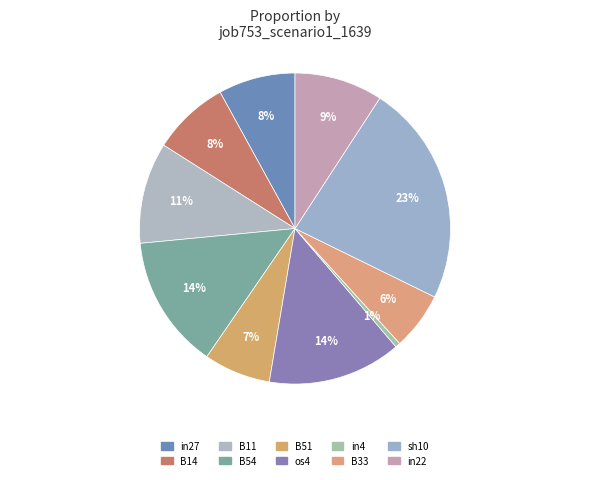

True or false: in27 accounts for 8% of the total.

True